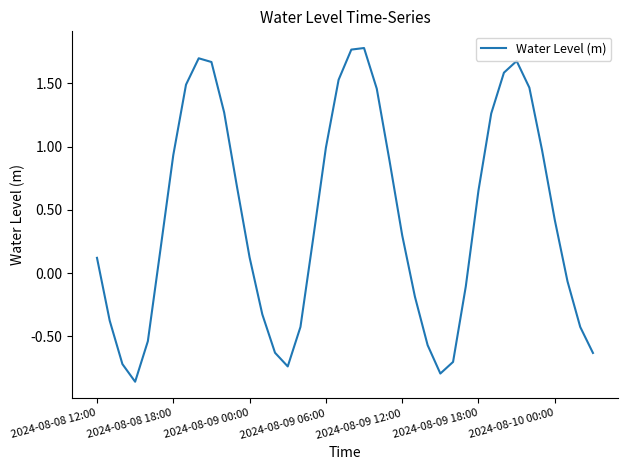

Does the chart display data point markers on the line(s)?

No